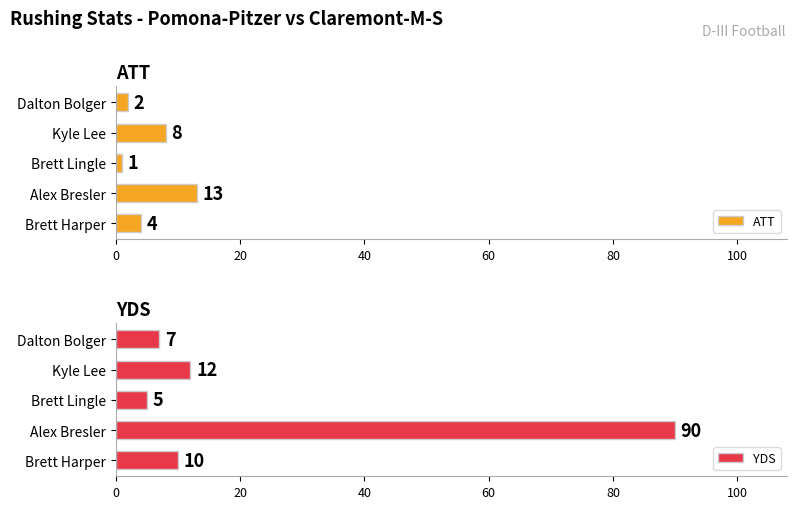

How many bars are there in total?

10